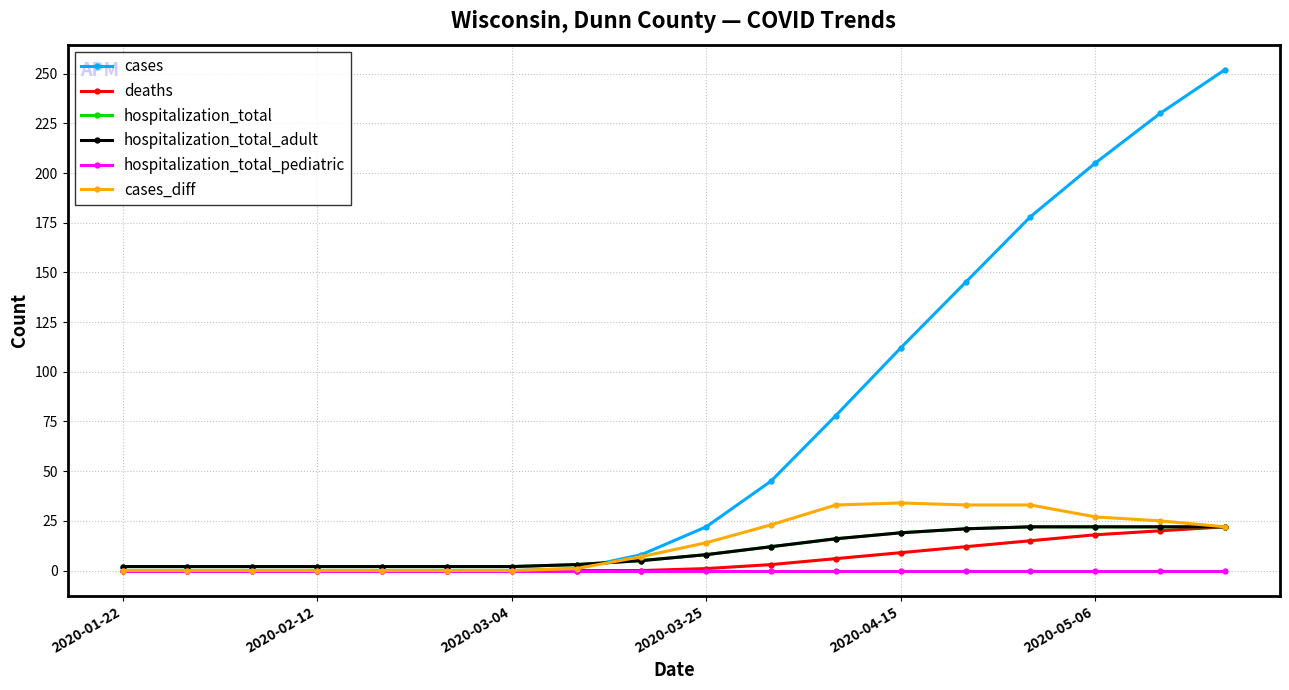

Is this an area chart (filled region under the line)?

No